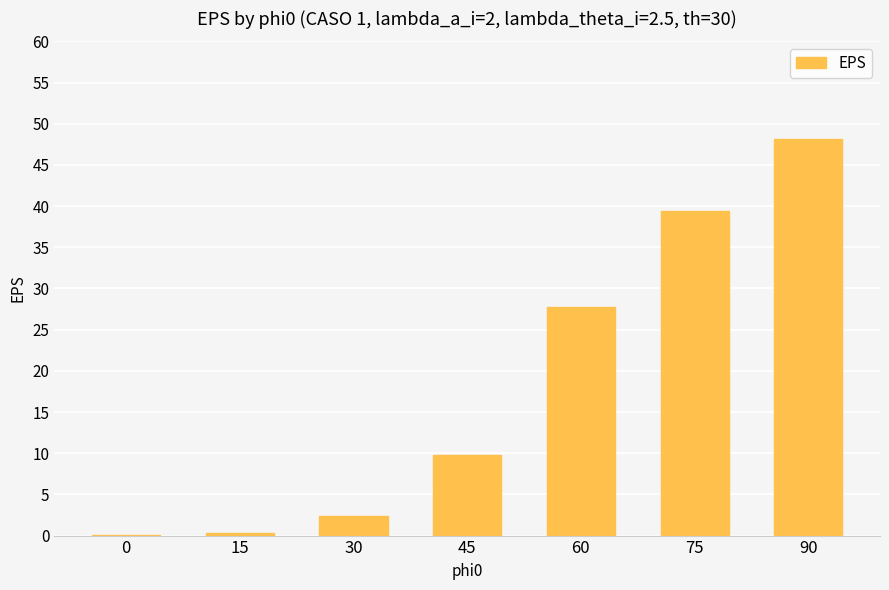

Which category has the highest value across all series?

90